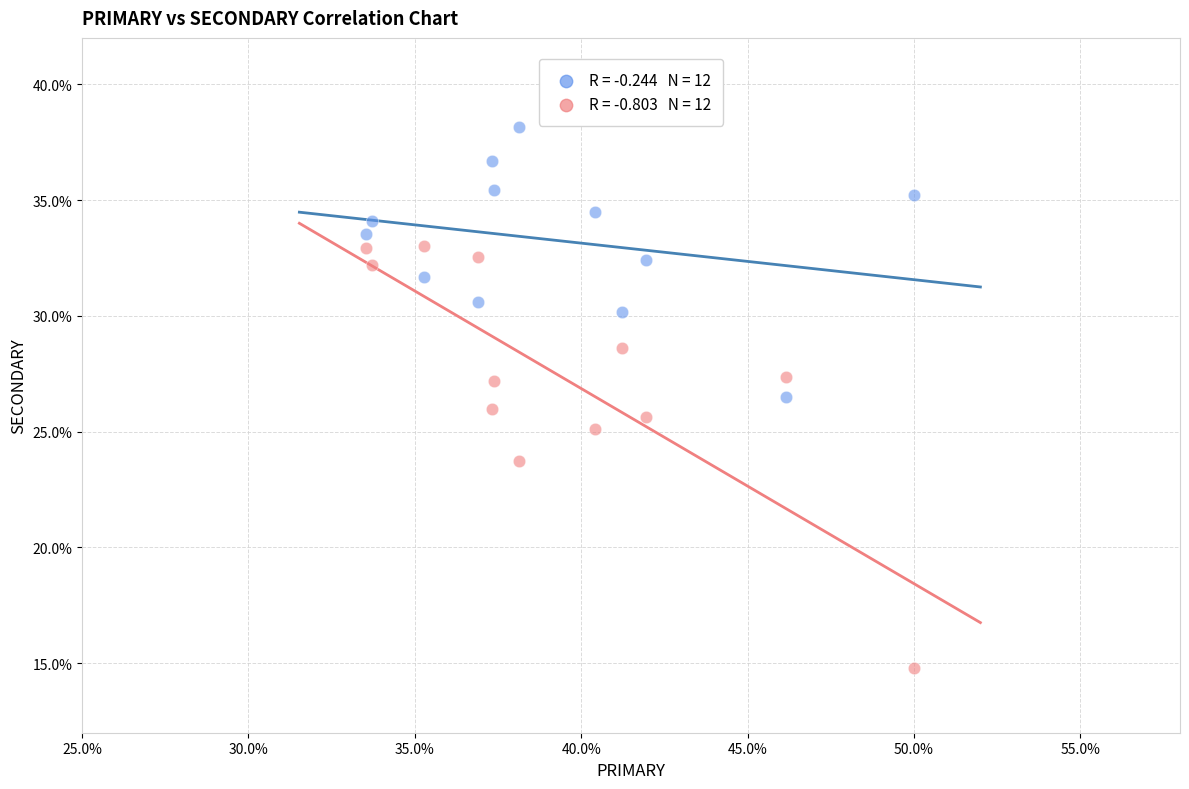

Across all data points, what is the range of Y values (max minus min)?

23.4